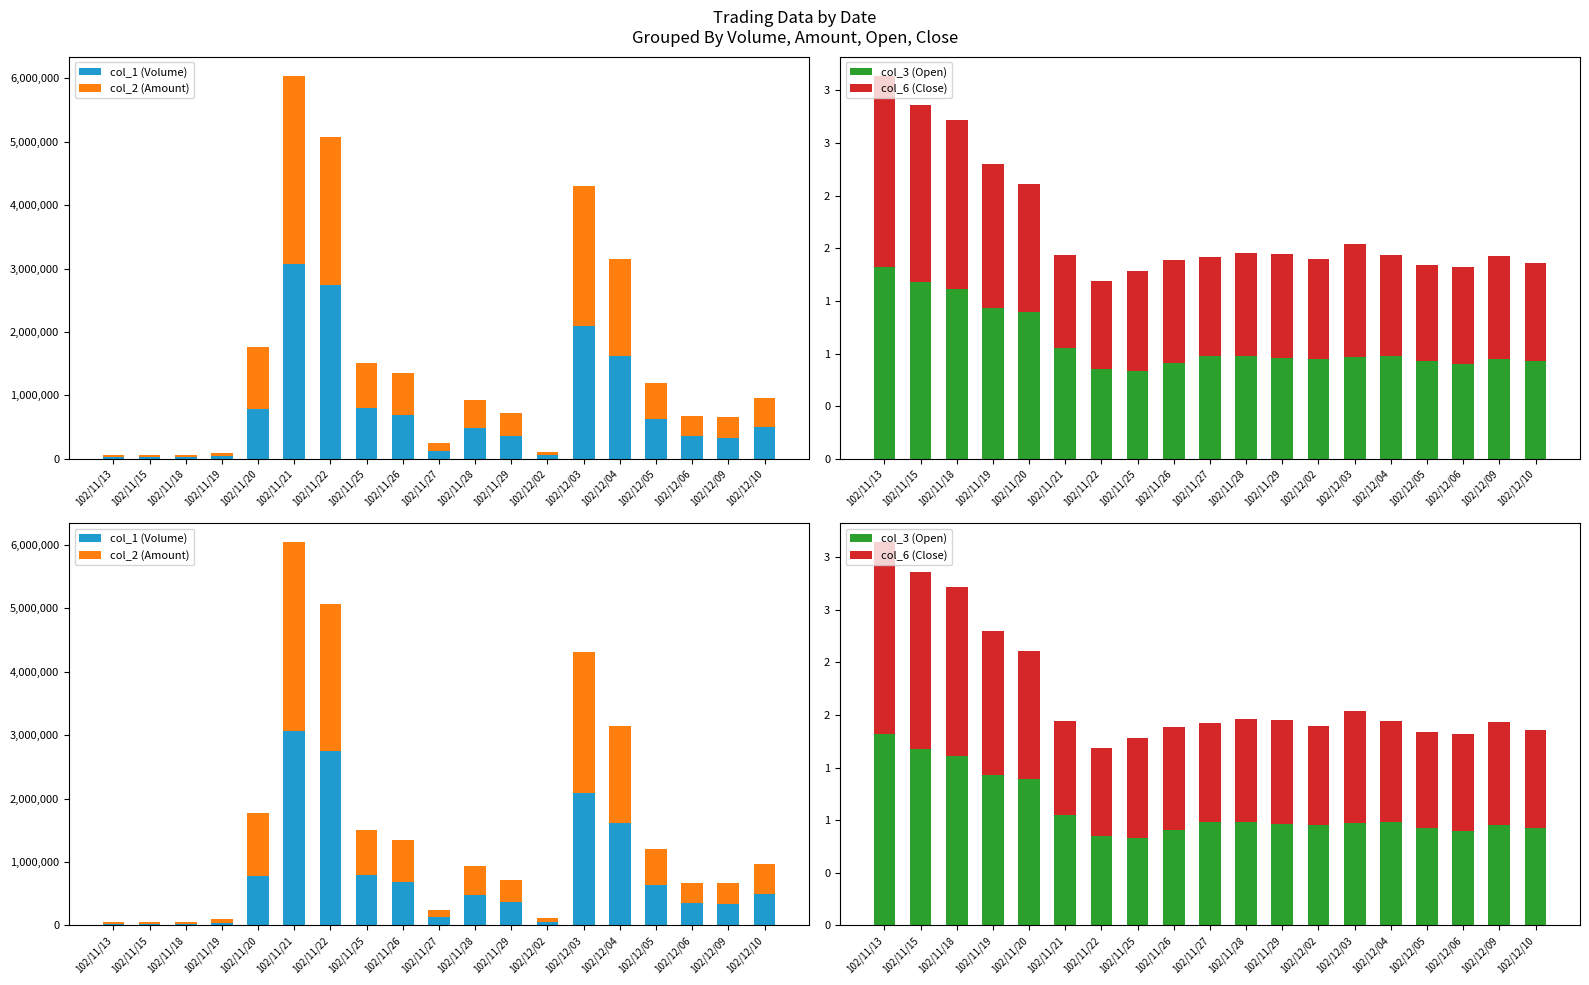

What is the difference between the maximum and minimum values in the col_3 (Open) series?

1.0